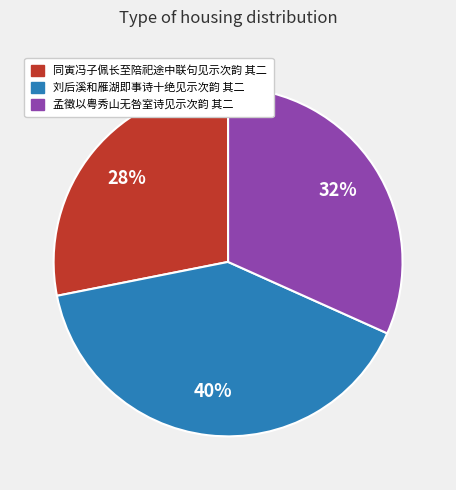

True or false: 同寅冯子佩长至陪祀途中联句见示次韵 其二 accounts for 18% of the total.

False